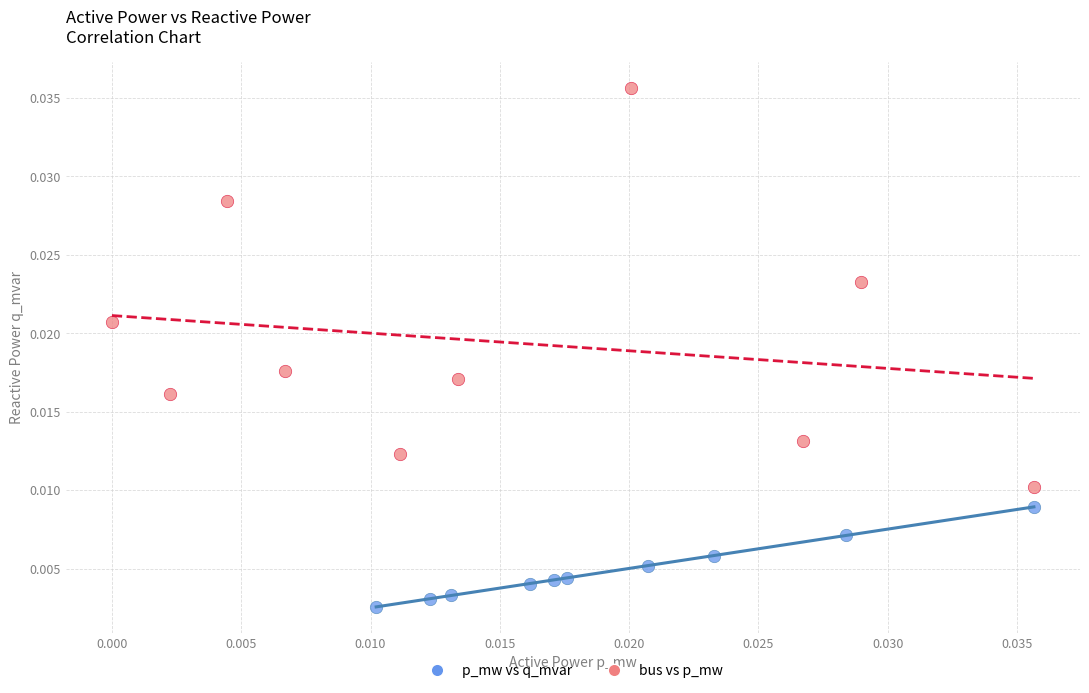

Which series reaches the minimum Y coordinate?

p_mw vs q_mvar